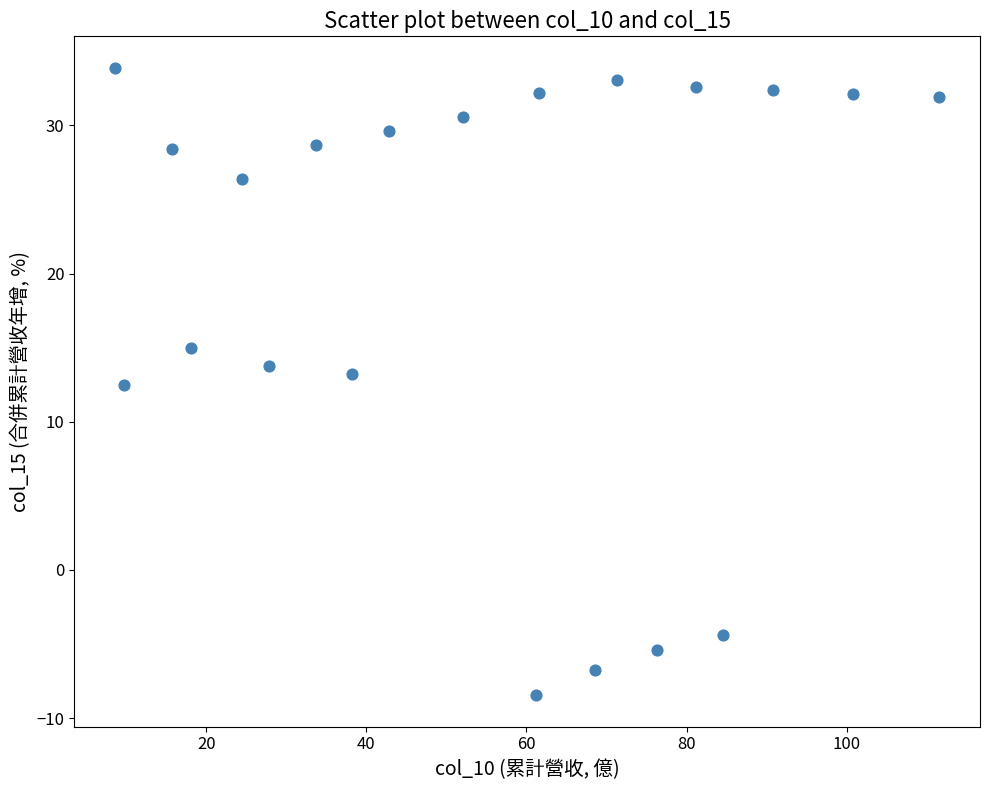

What Y value in the scatter plot is closest to 12?

12.5